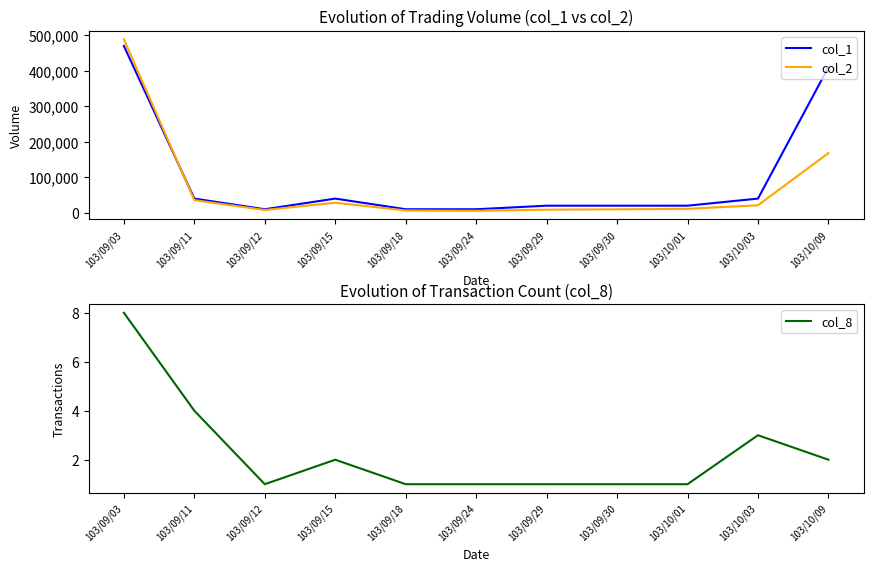

Which series has the largest range (max minus min)?

col_2